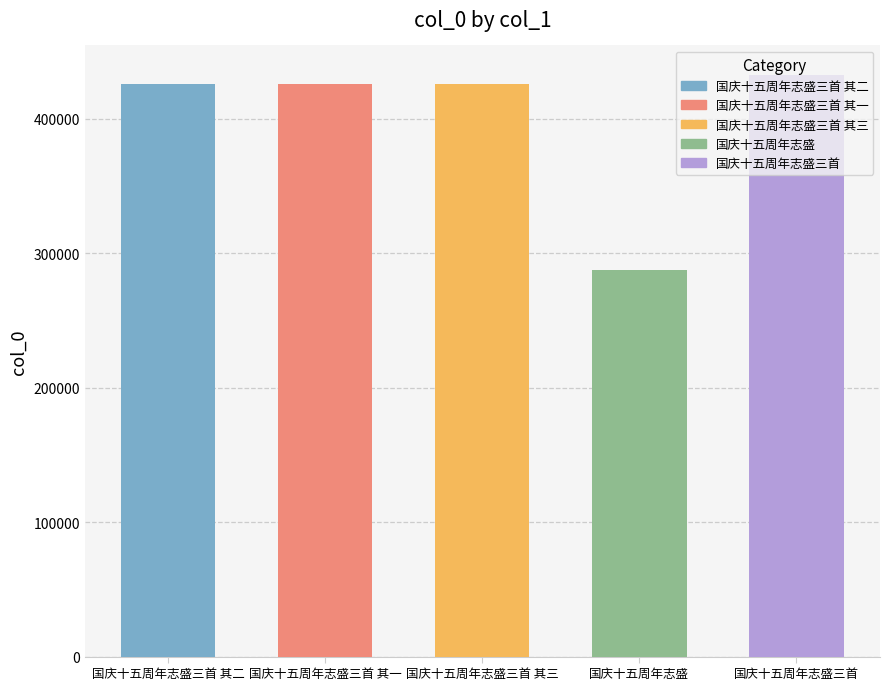

What is the label of the 3rd bar from the left?

国庆十五周年志盛三首 其三